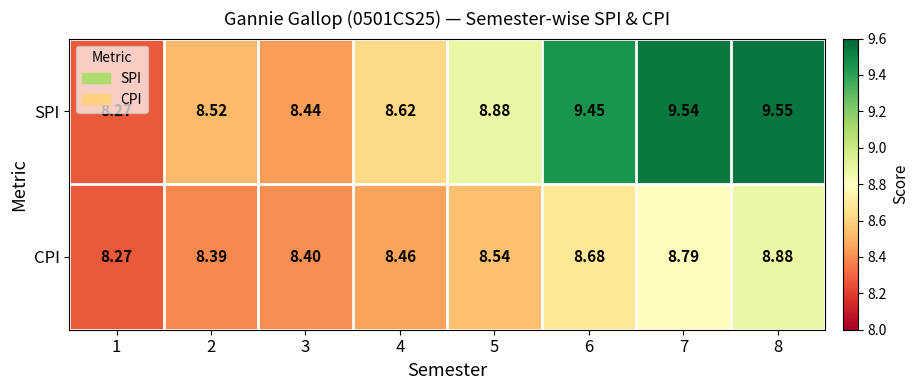

Which series changed the most between 6 and 8?

CPI